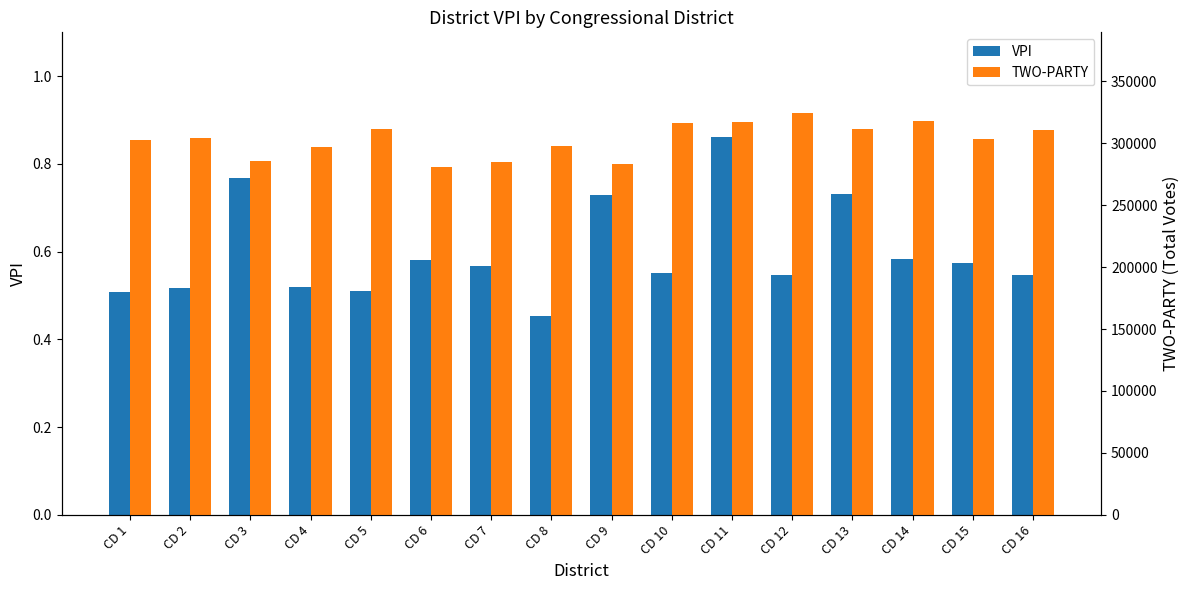

At which category is the sum across all series the highest?

CD 12